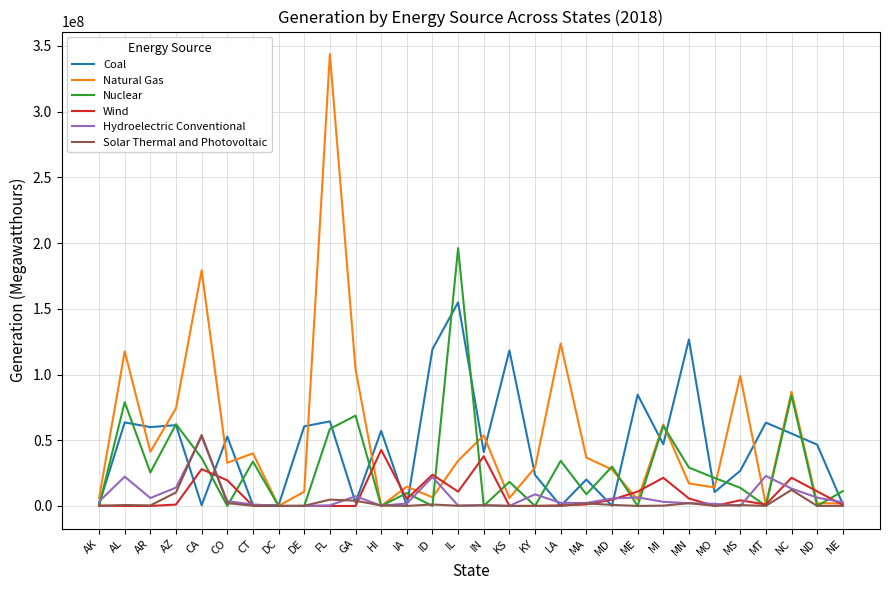

Which series has the widest spread of values?

Natural Gas